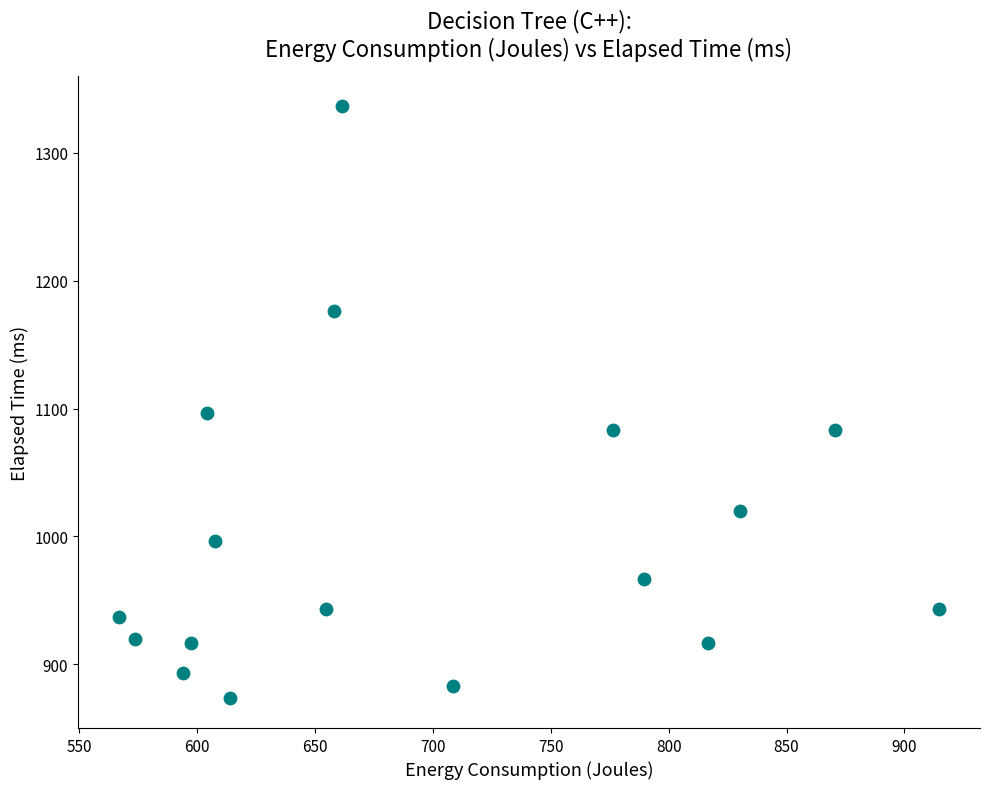

What Y value in the scatter plot is closest to 1105?

1096.7